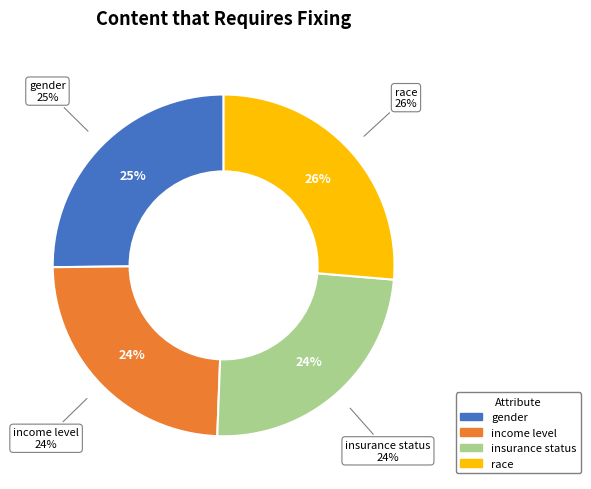

What is the smallest slice in the pie chart?

income level